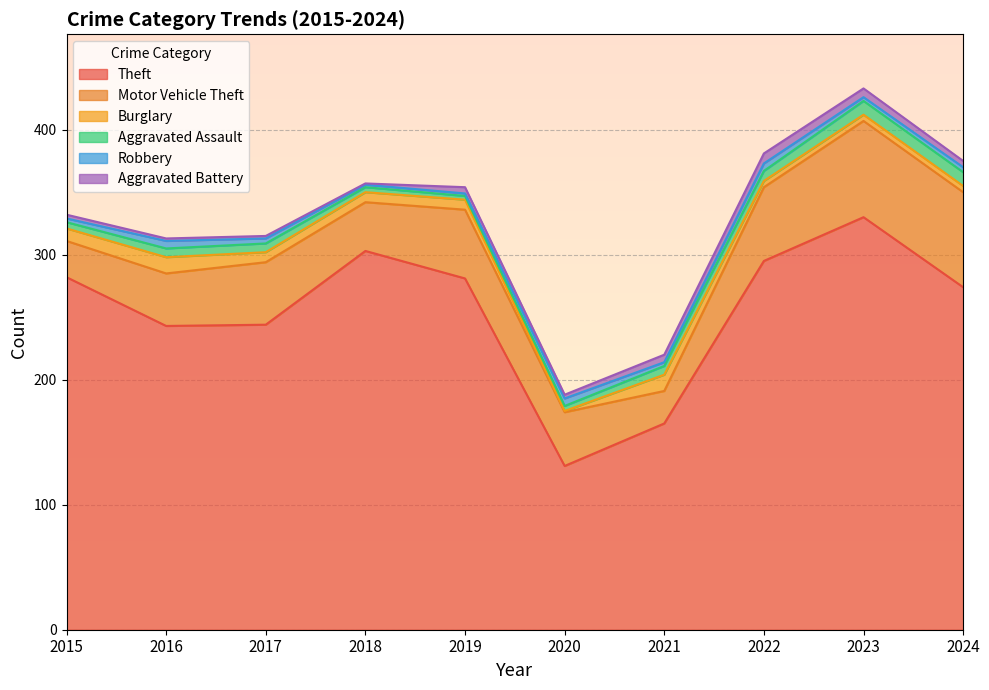

What is the difference between the second highest and minimum values in the Aggravated Battery series?

6